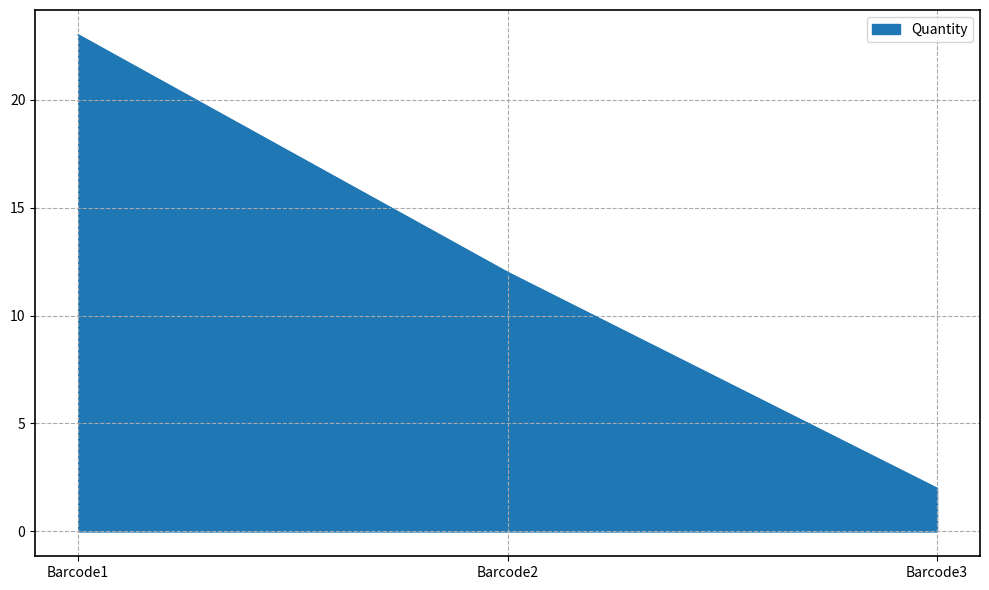

Where does the data first go above 12?

Barcode1